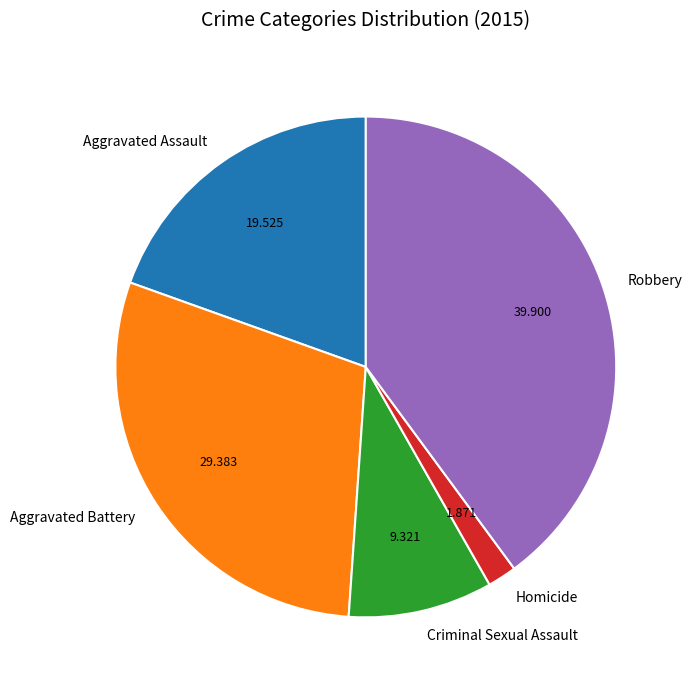

The Aggravated Assault slice represents 20% of the pie. True or false?

True